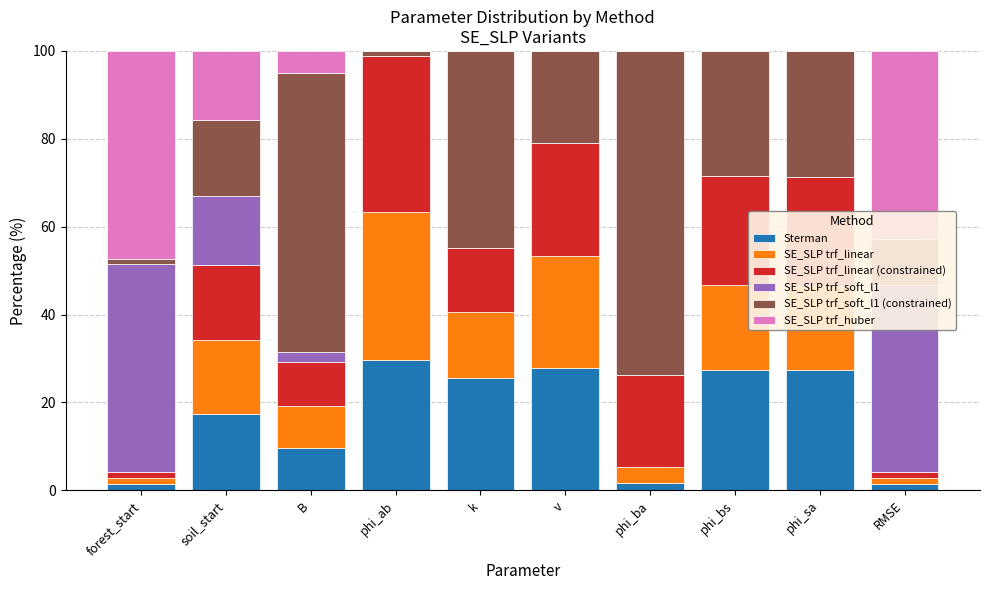

Count the number of data series in this chart.

6